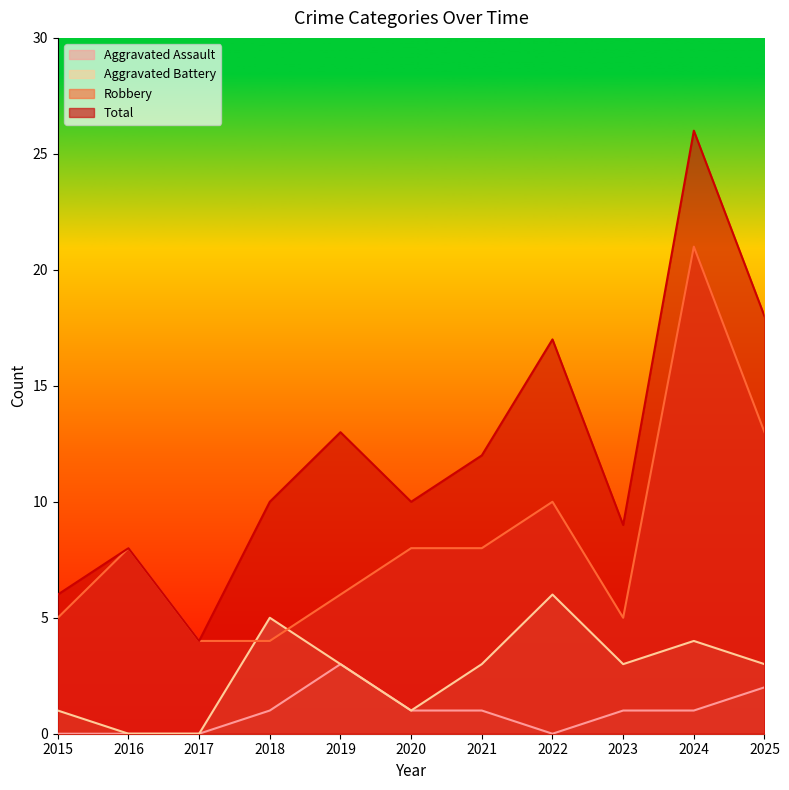

What is the difference between the maximum and minimum values in the Aggravated Battery series?

6